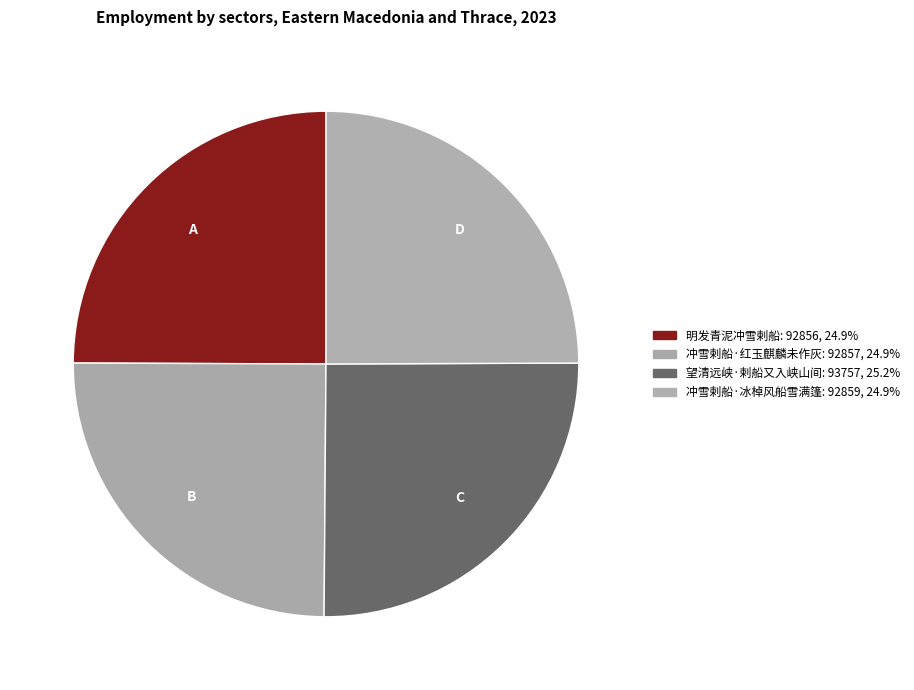

How many segments does this pie chart have?

4